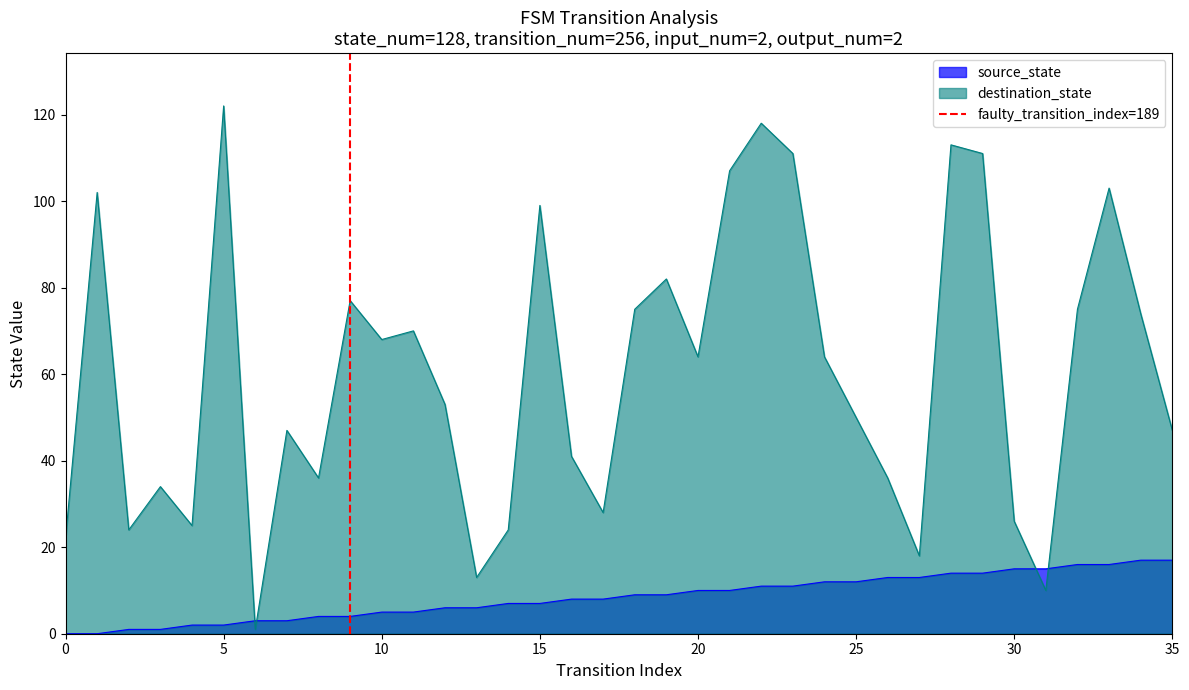

Which series ends up on top after the final intersection of destination_state and source_state?

destination_state